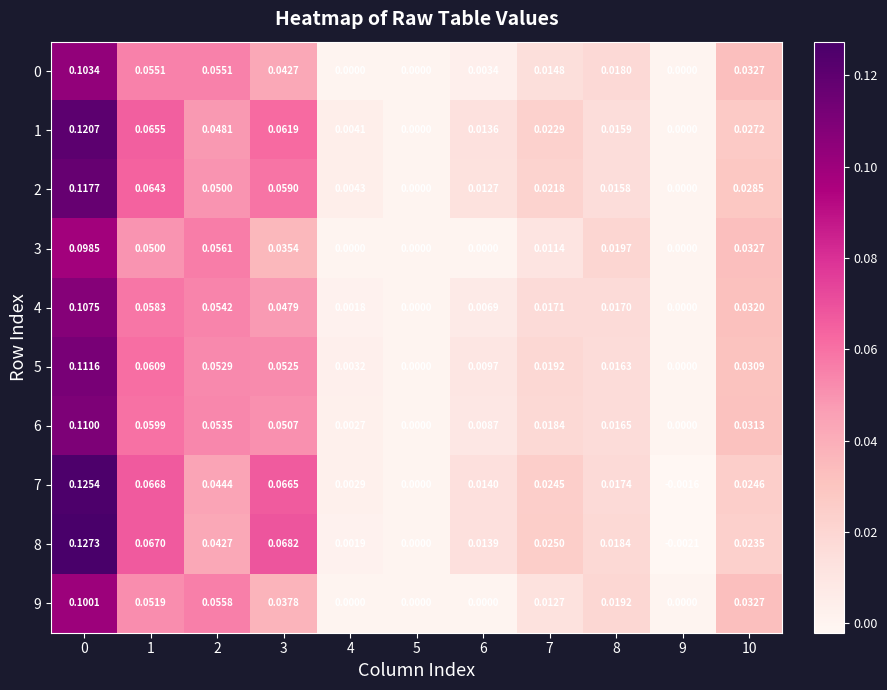

Is the value of 0 at 3 greater than the value of 4 at 1?

No